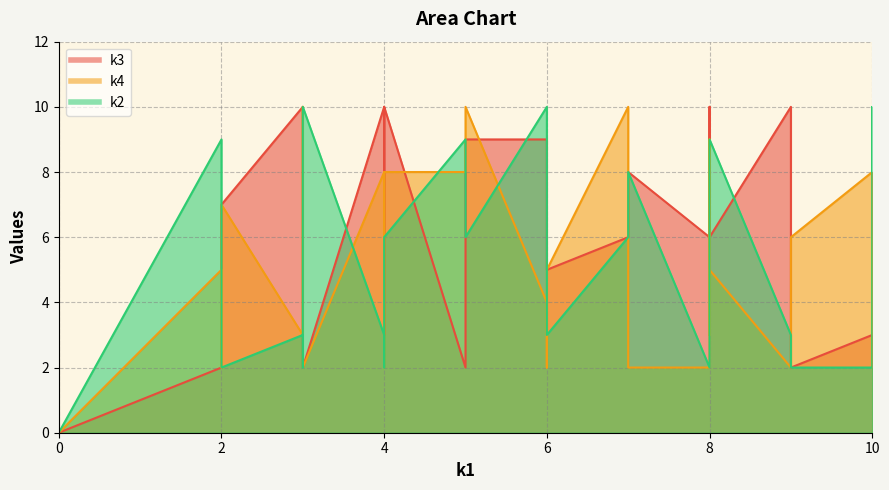

What is the value of the k2 point at the 10th from the left?

2